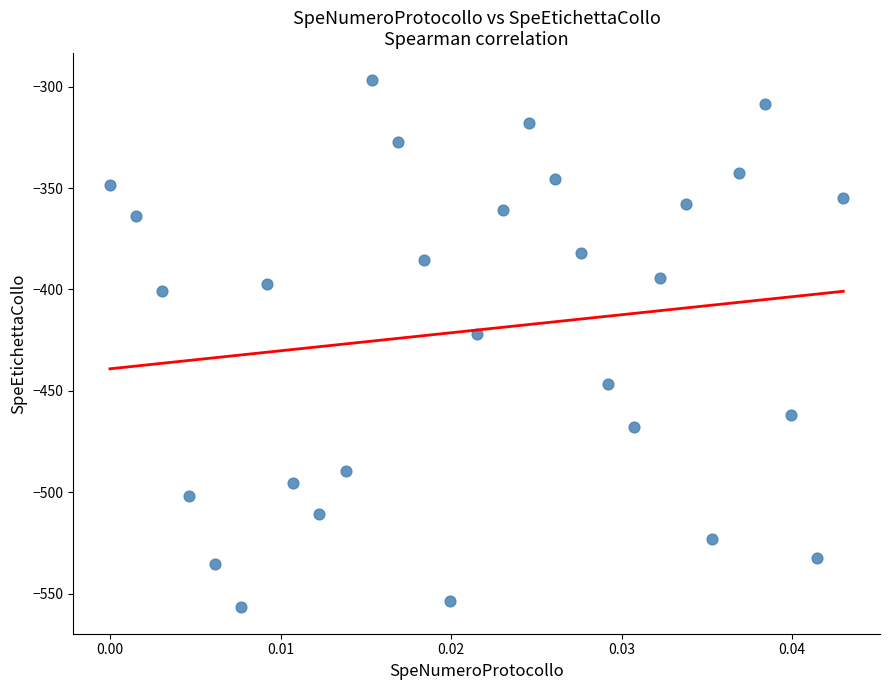

What Y value in the scatter plot is closest to -426?

-422.0